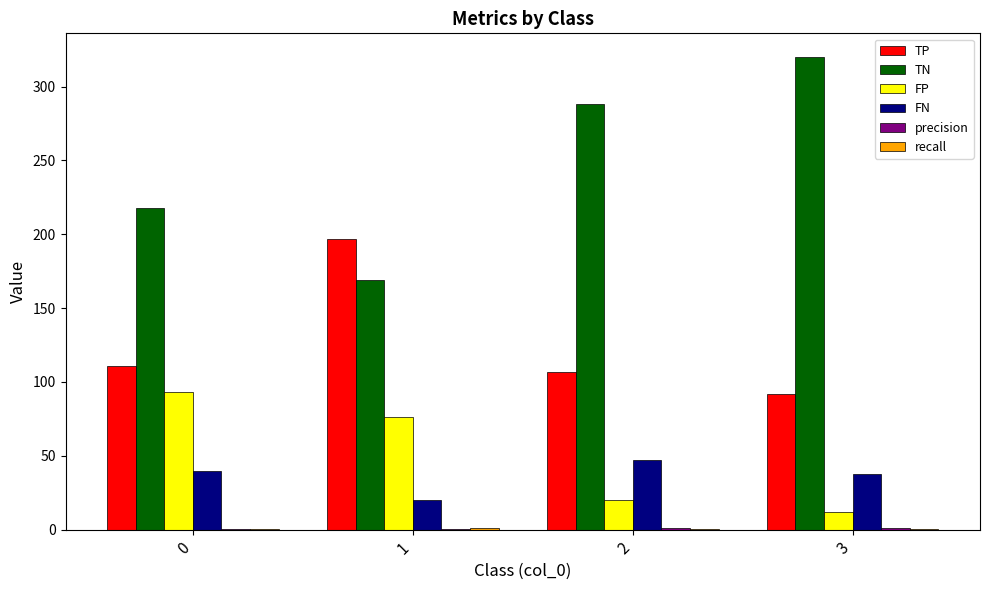

What is the average value of the TN series?

248.8